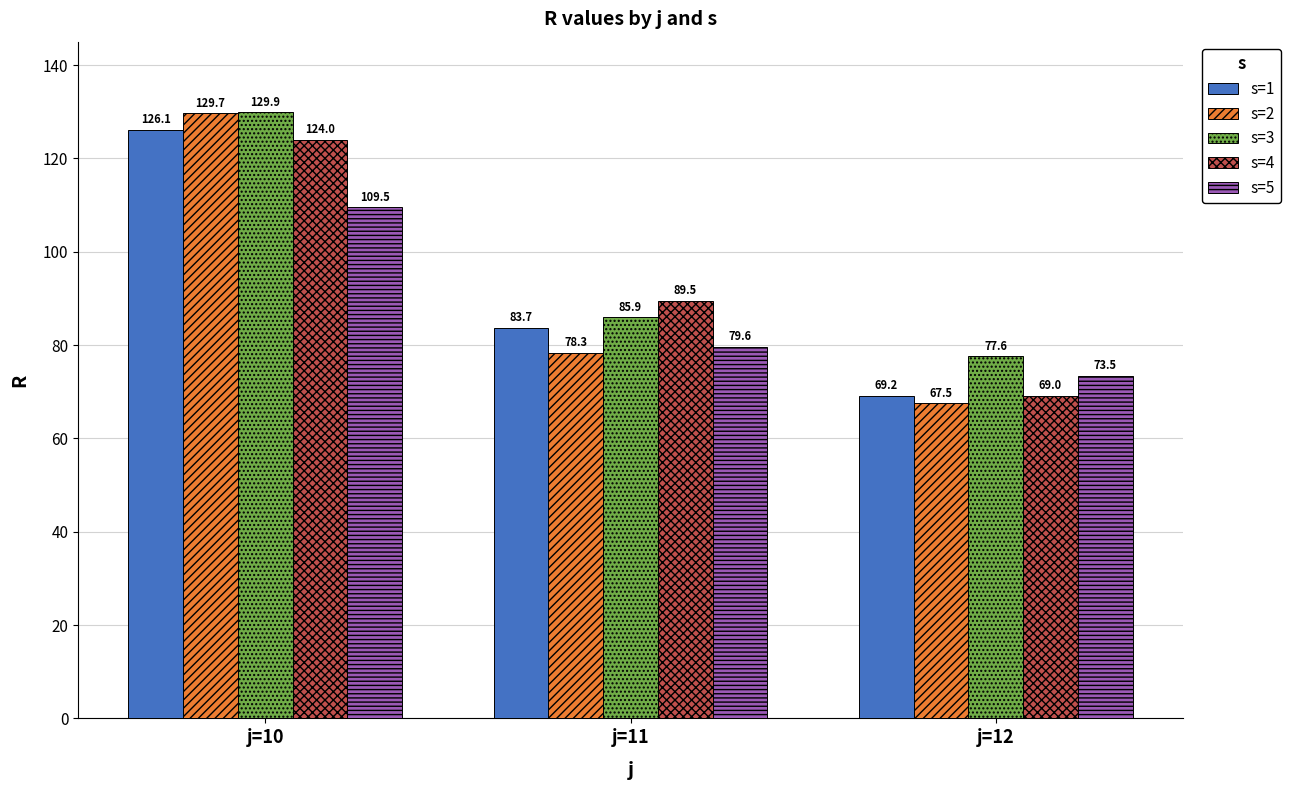

True or false: s=5 has a value of 39.3 at j=12.

False